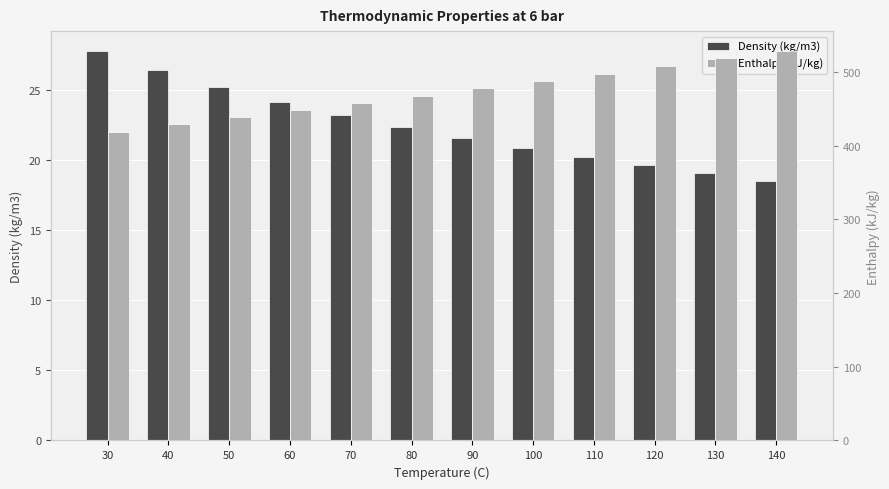

At which label does Enthalpy (kJ/kg) reach its peak?

140